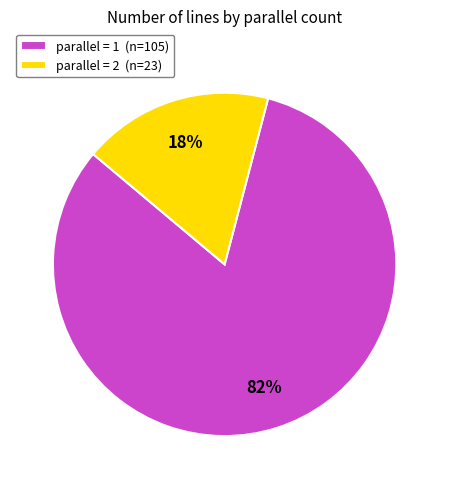

Which category has the biggest portion of the pie?

parallel = 1 (n=105)